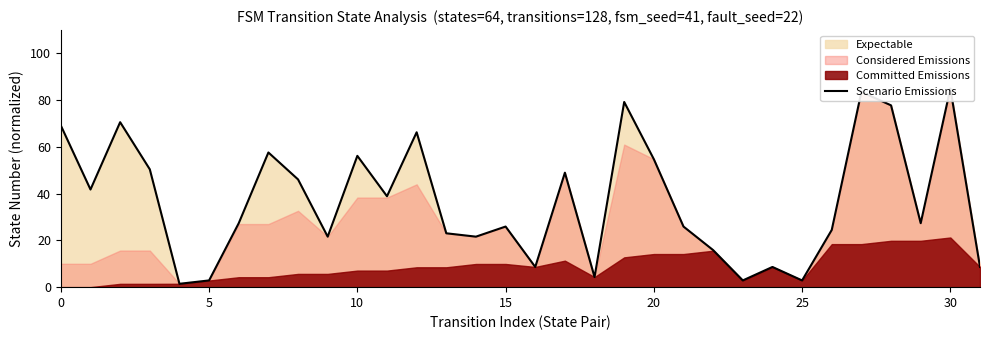

Does the chart have visible grid lines?

No